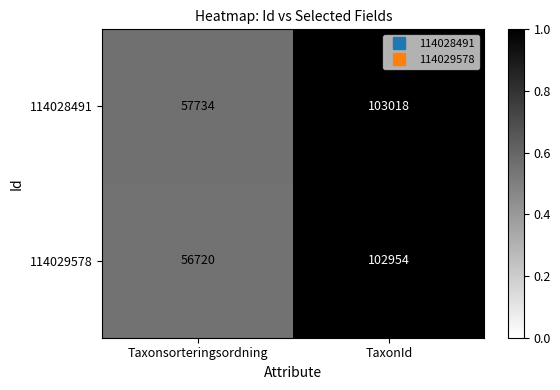

Which series has the largest total across all categories?

114028491